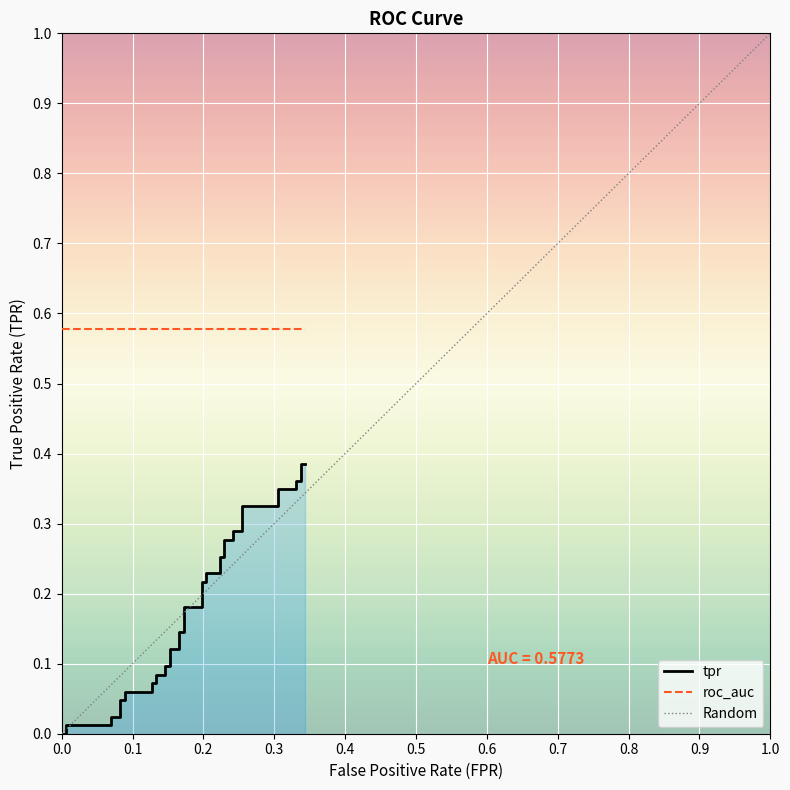

What is the value of the 32nd point from the left?

0.3